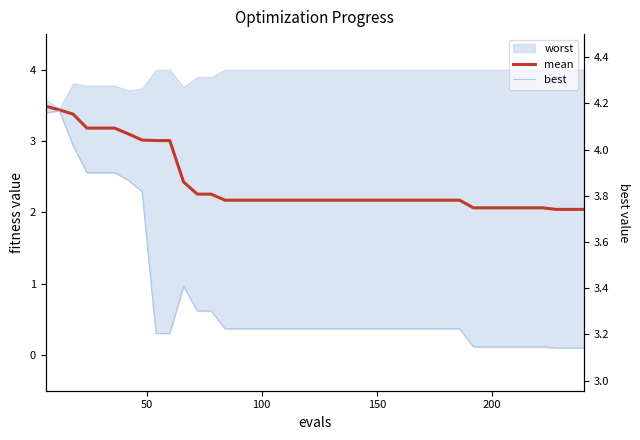

True or false: best has more than 0 interior local peaks.

True